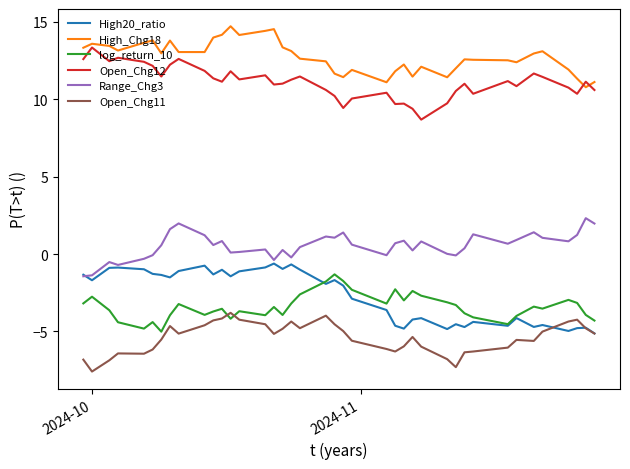

How many categories are shown in the chart?

40